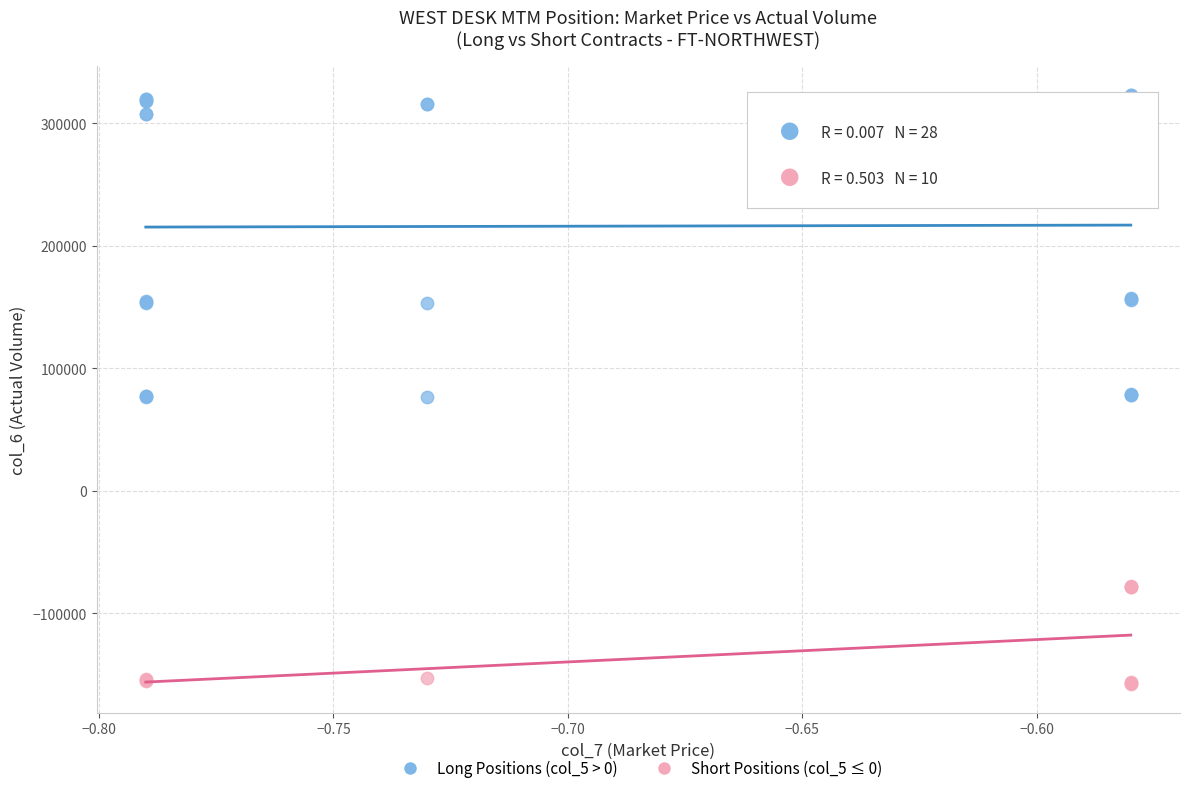

Which series reaches the minimum Y coordinate?

Short Positions (col_5 ≤ 0)